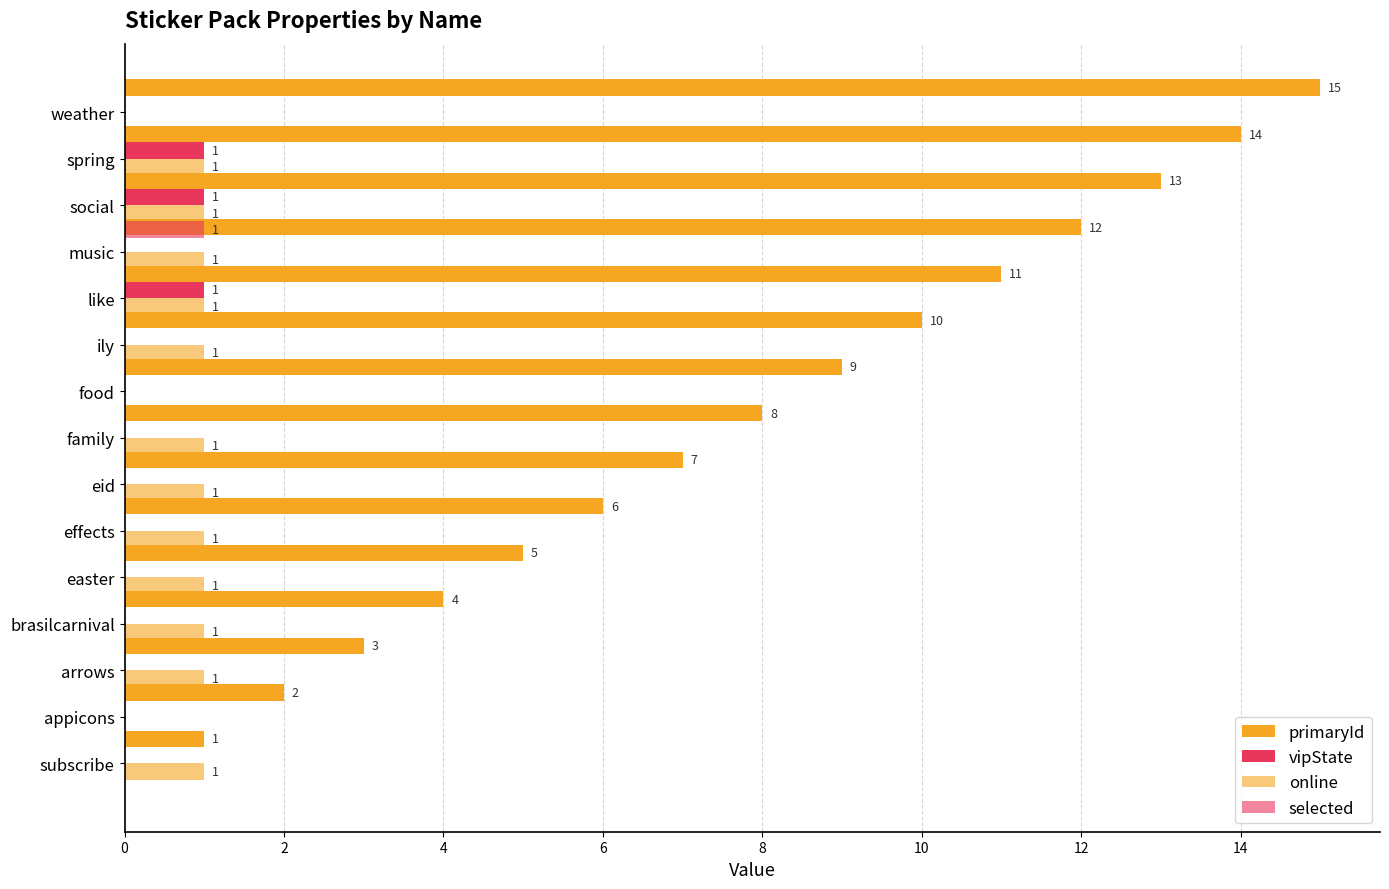

How many bars are there in total?

60